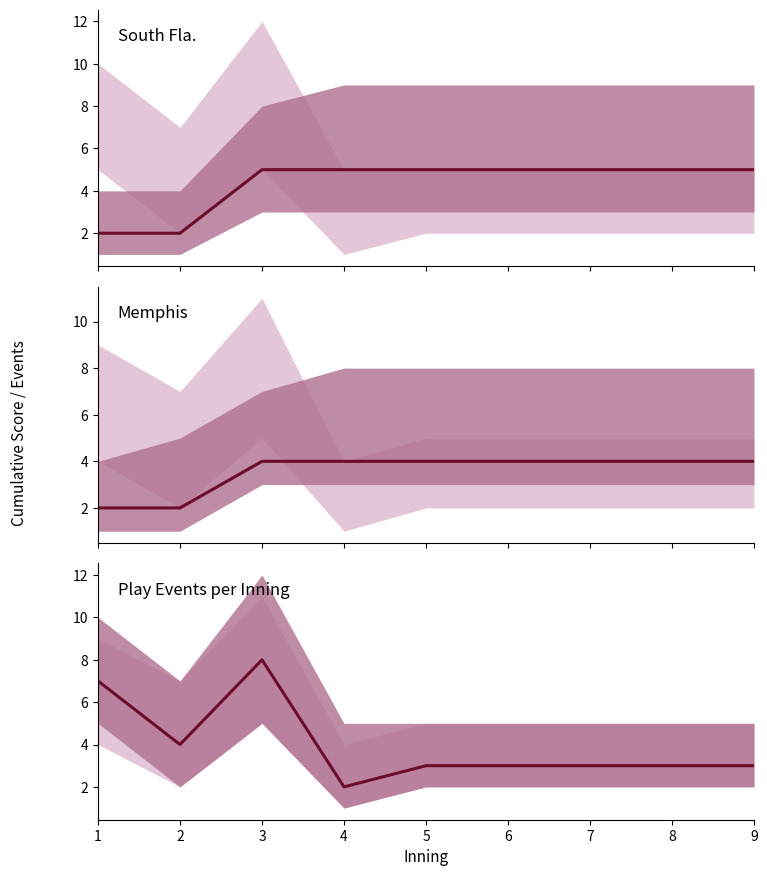

Reading right to left, transcribe all the data shown in this chart.

South Fla.: 5	5	5	5	5	5	5	2	2
Memphis: 4	4	4	4	4	4	4	2	2
Play Events per Inning: 3	3	3	3	3	2	8	4	7